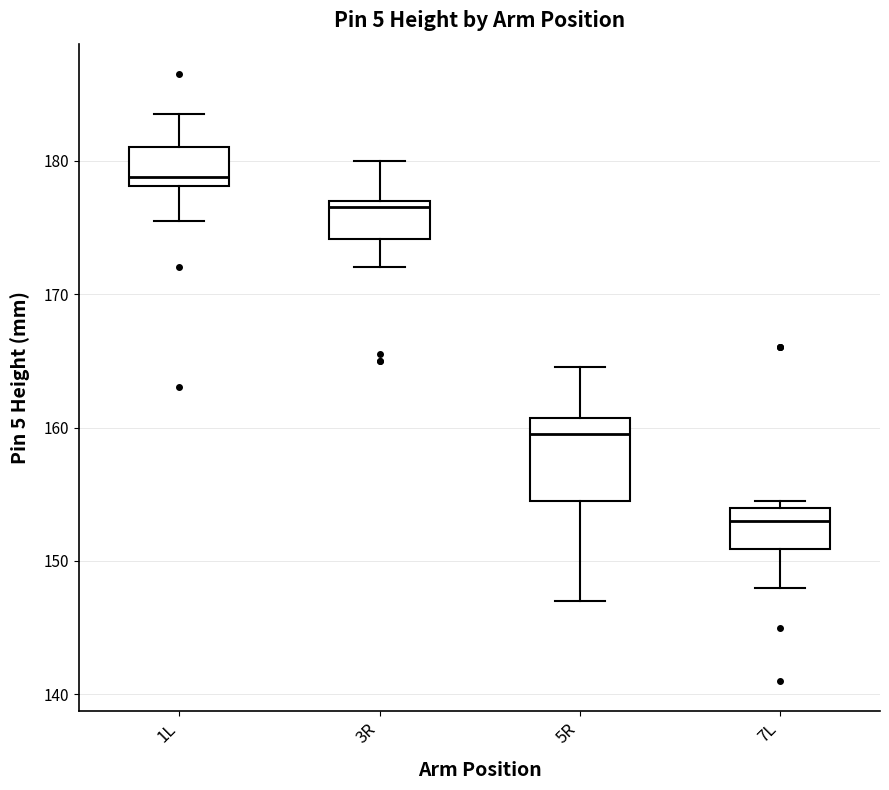

Which box is the tallest, from its lower edge to its upper edge?

5R